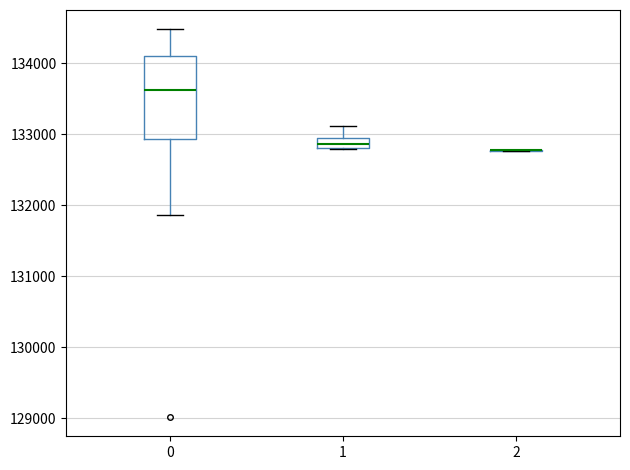

Comparing the boxes themselves (not the whiskers), which one is the tallest?

0